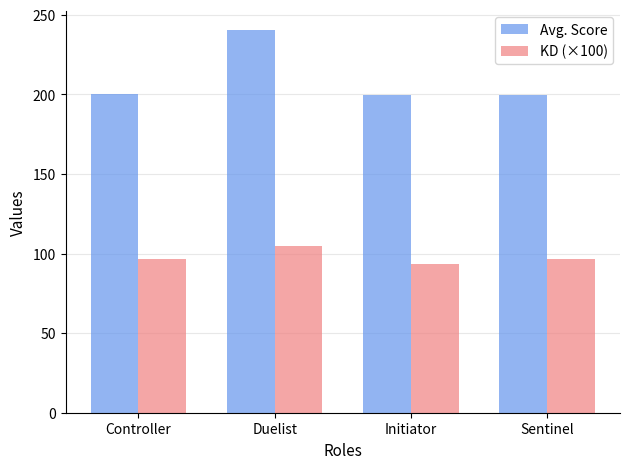

Which series has the largest range (max minus min)?

Avg. Score